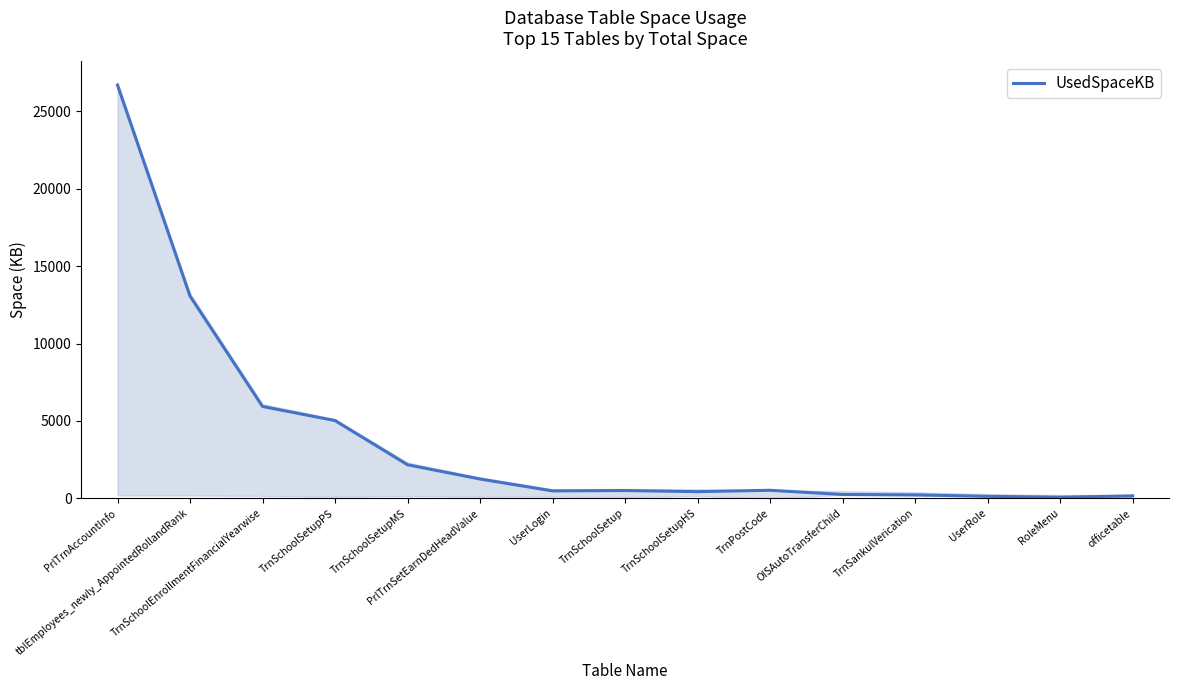

Is this an area chart (filled region under the line)?

No